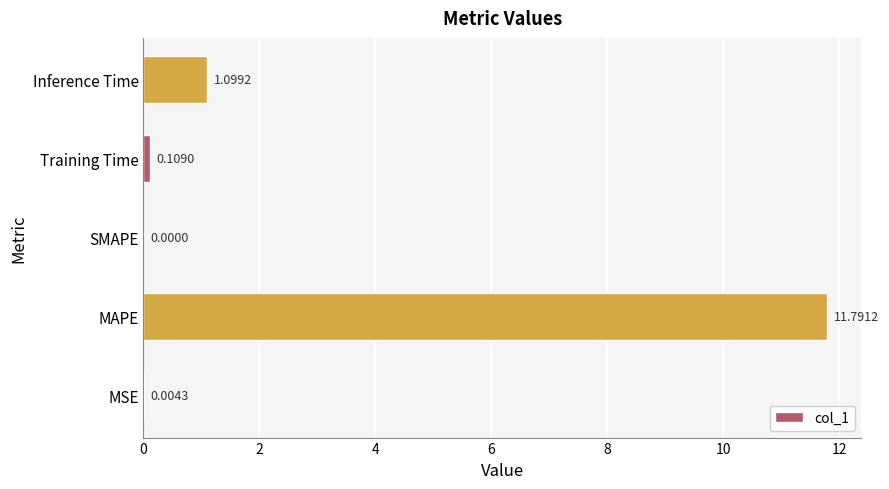

Which has a higher value, MSE or SMAPE?

MSE